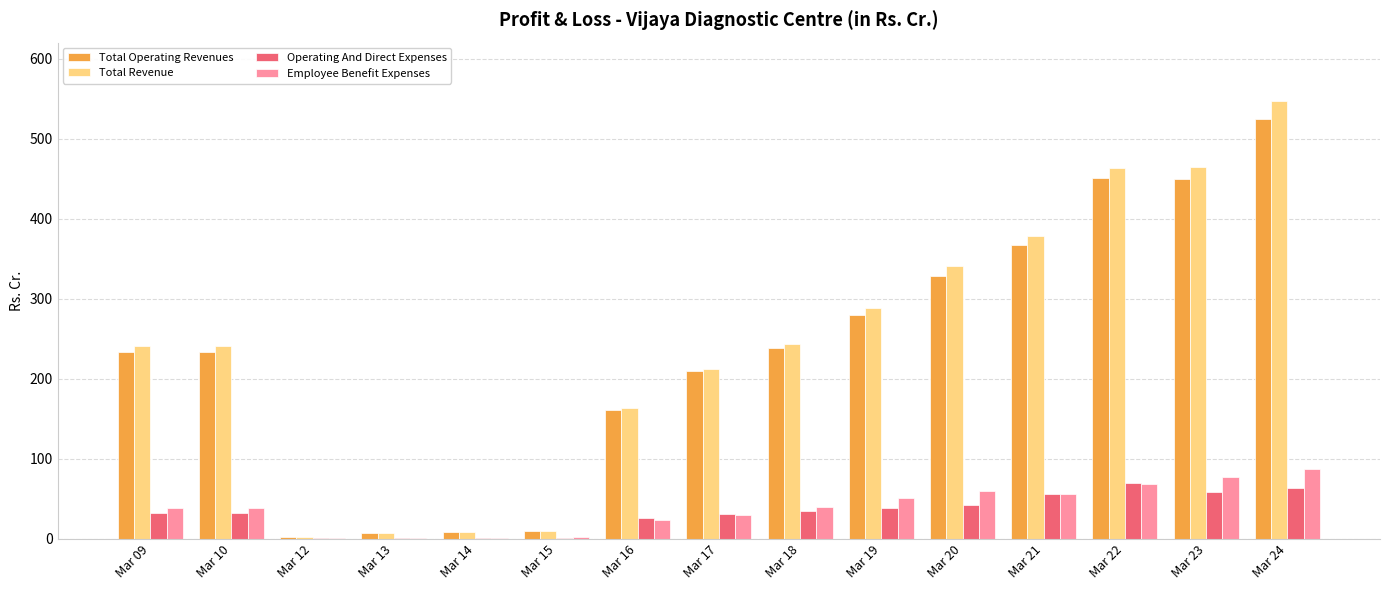

The value of Total Operating Revenues at Mar 16 is 286.6. True or false?

False